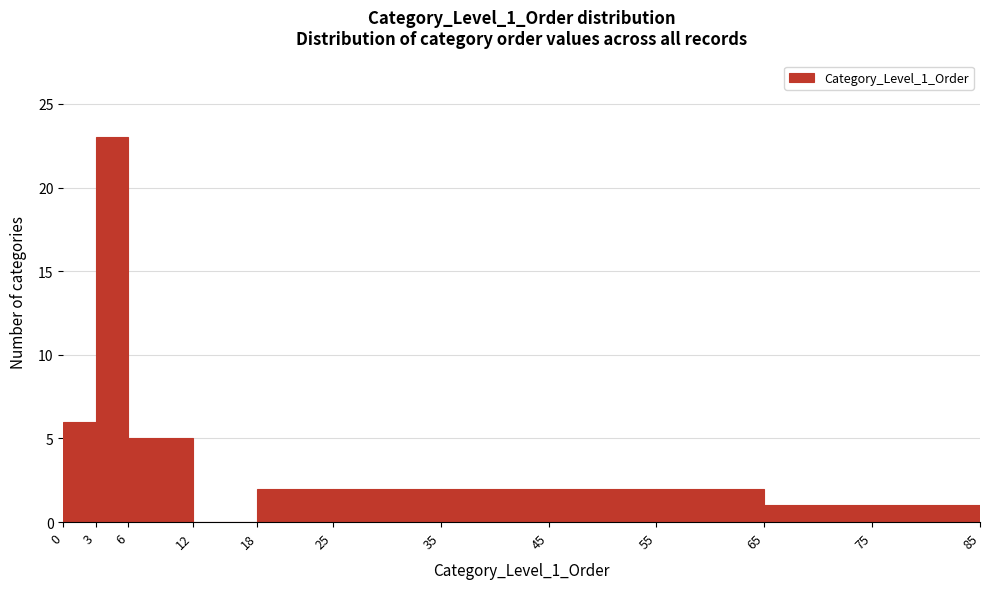

Reading left to right, transcribe this chart: for each bar, give the range it covers on the x-axis and its height. The values are not printed on the chart, so give them approximately, as read against the axis.

0 to 3: 6
3 to 6: 23
6 to 12: 5
12 to 18: 0
18 to 25: 2
25 to 35: 2
35 to 45: 2
45 to 55: 2
55 to 65: 2
65 to 75: 1
75 to 85: 1